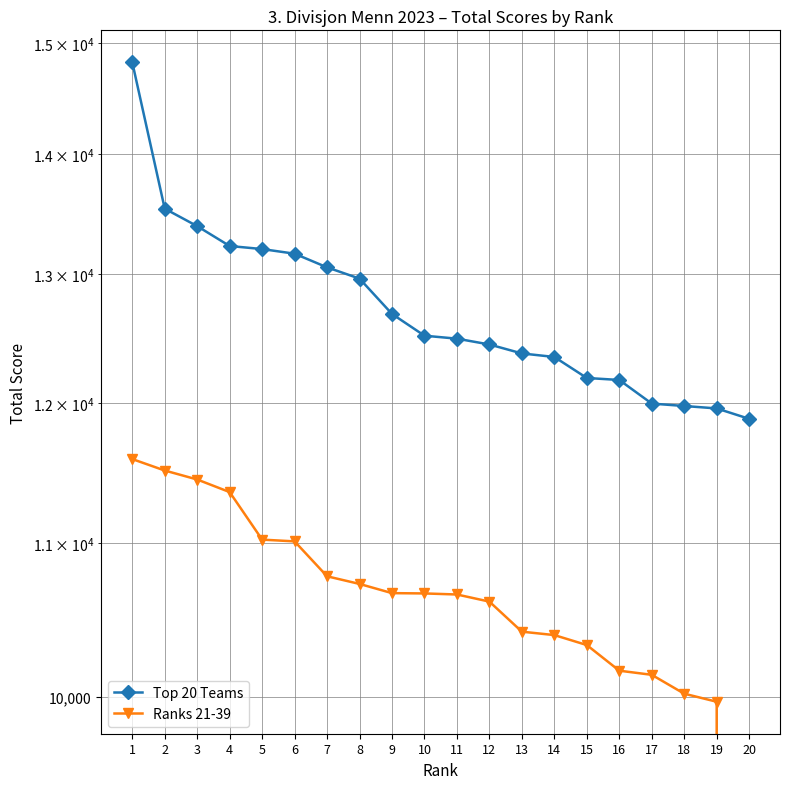

At how many categories does at least one series exceed 1488?

20